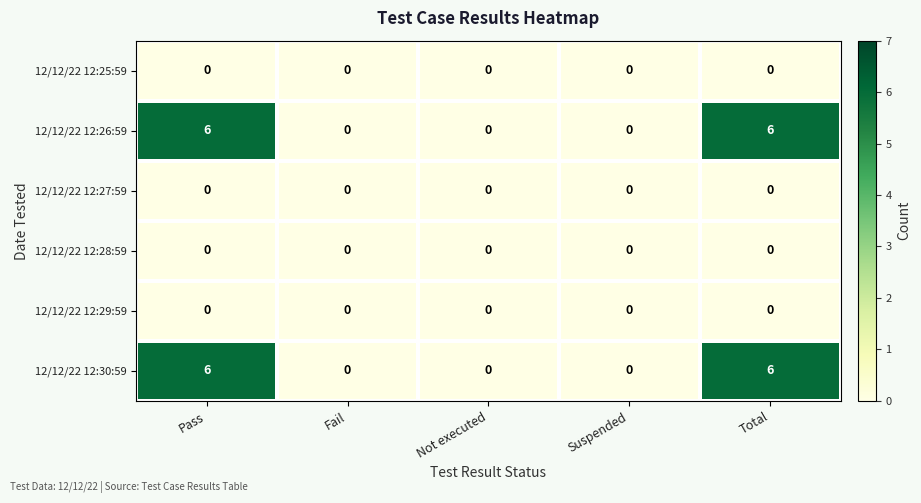

What is the difference between the highest and lowest values at Total?

6